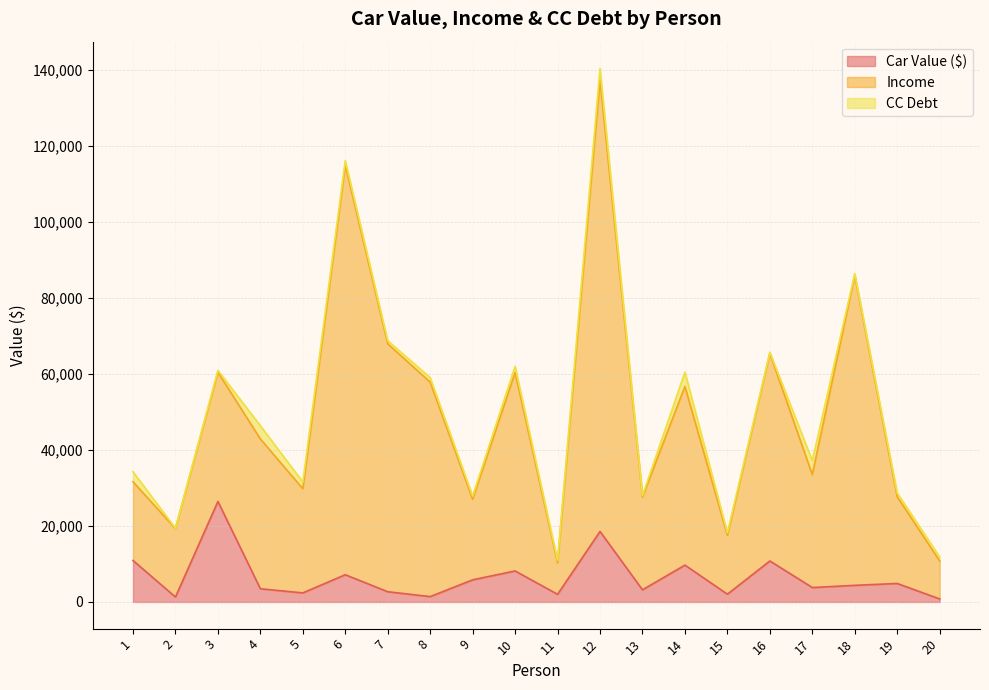

Which series has the largest range (max minus min)?

Income